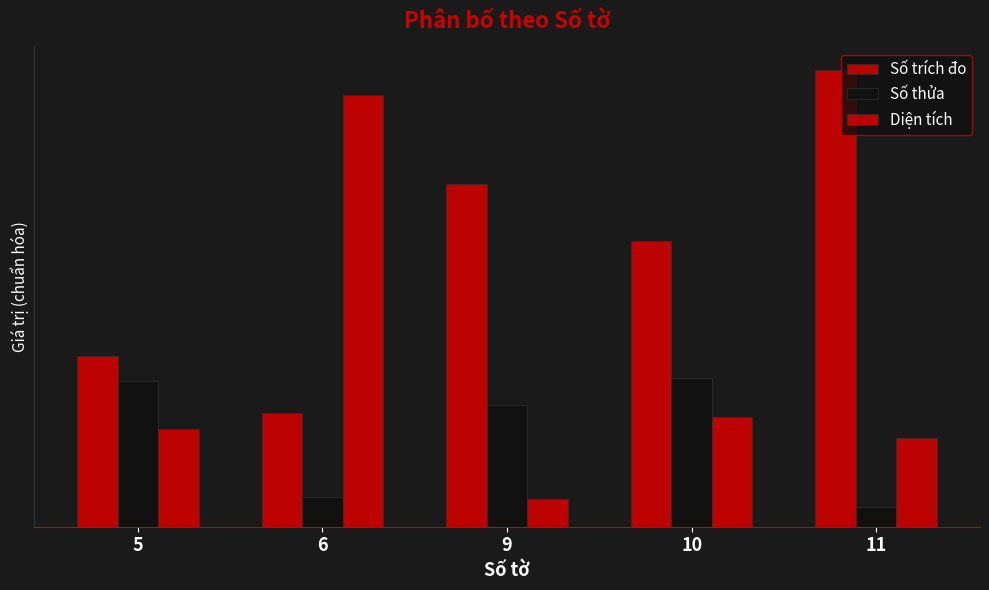

Does the chart contain any negative values?

No